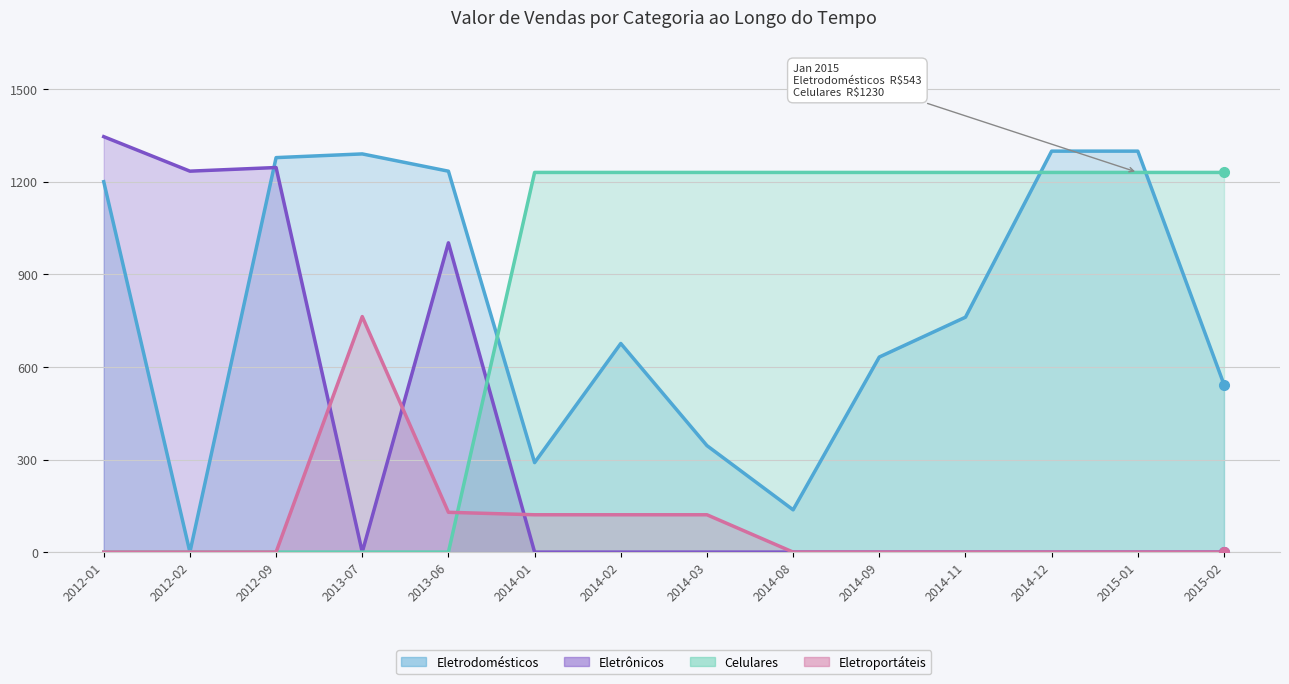

How many Eletrônicos values are between 0 and 1002?

11